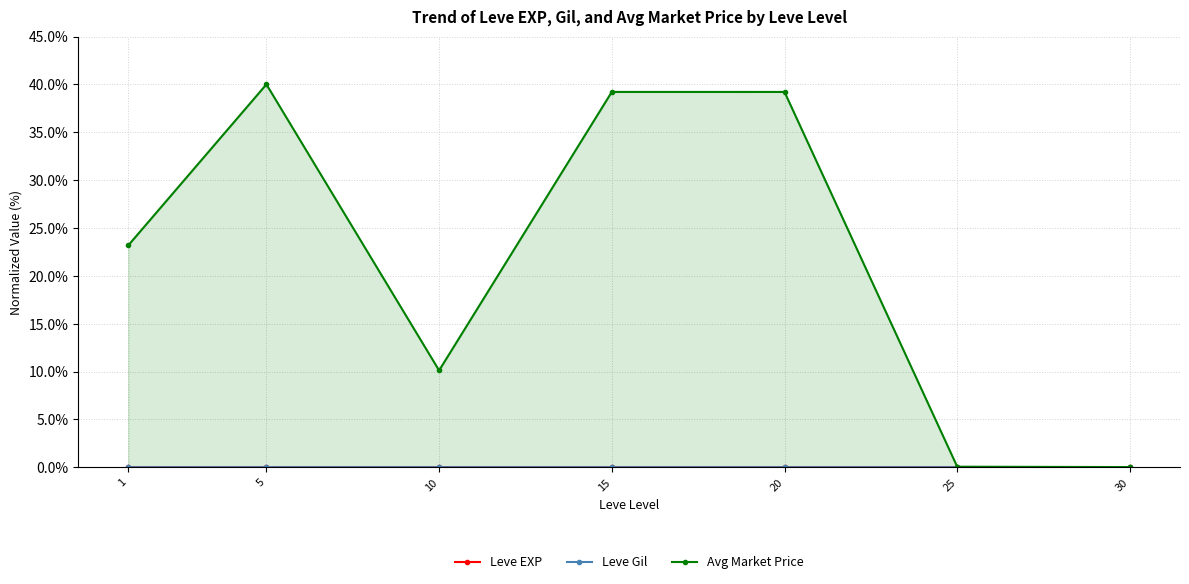

Which series changed the most between 1 and 5?

Avg Market Price